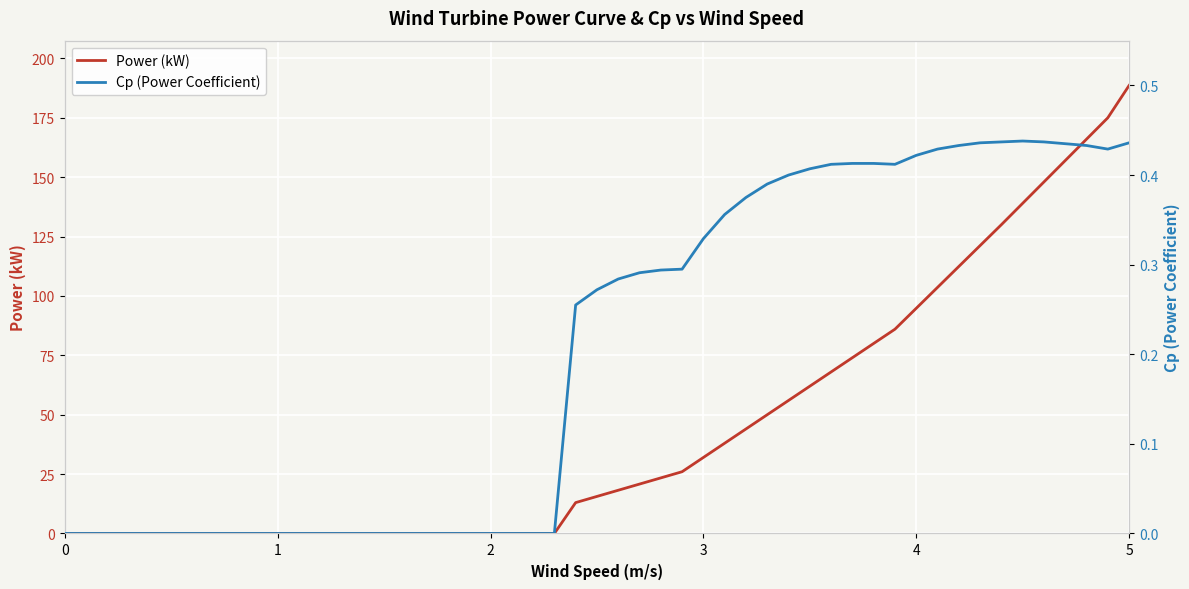

What is the highest value of the Power (kW) series?

188.6